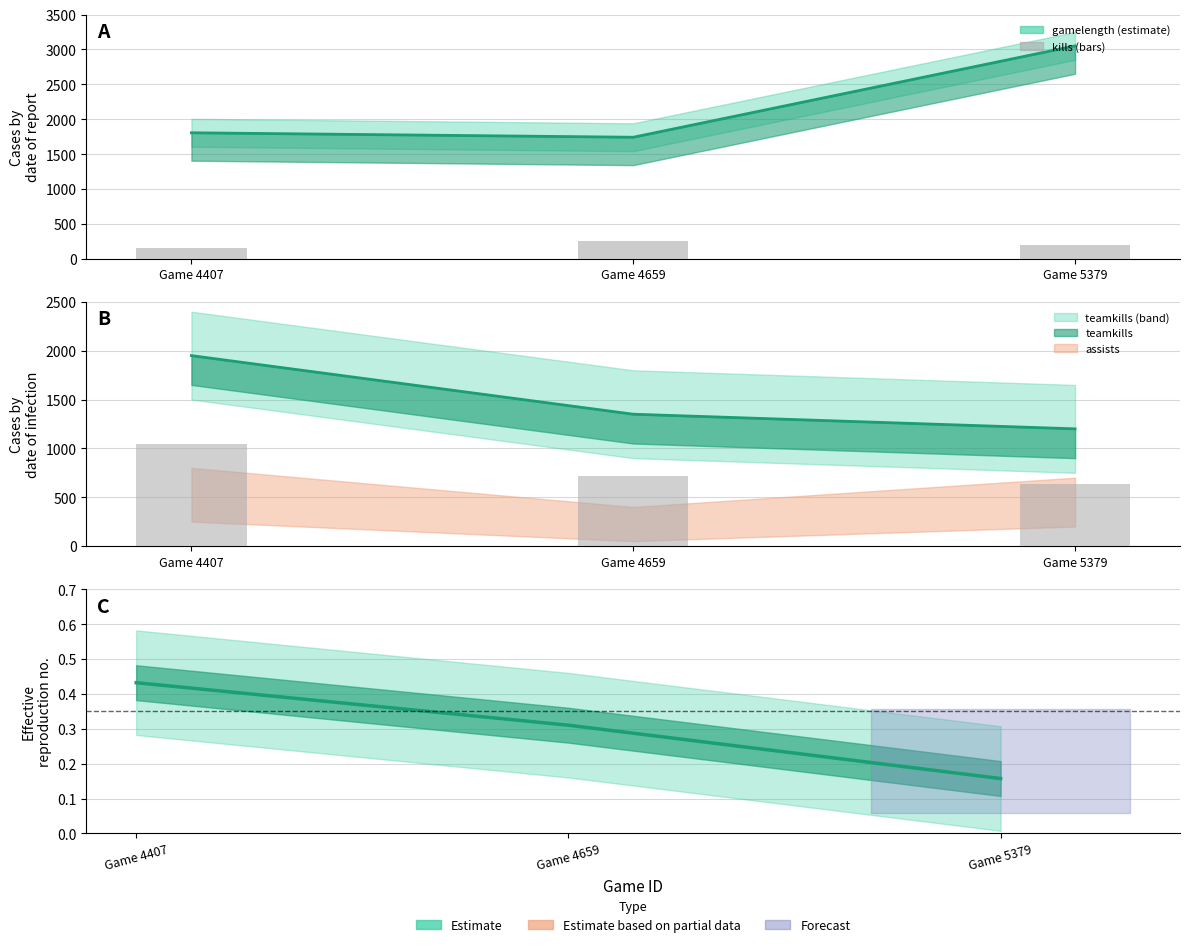

The value of gamelength at Game 5379 is 3051.0. True or false?

True